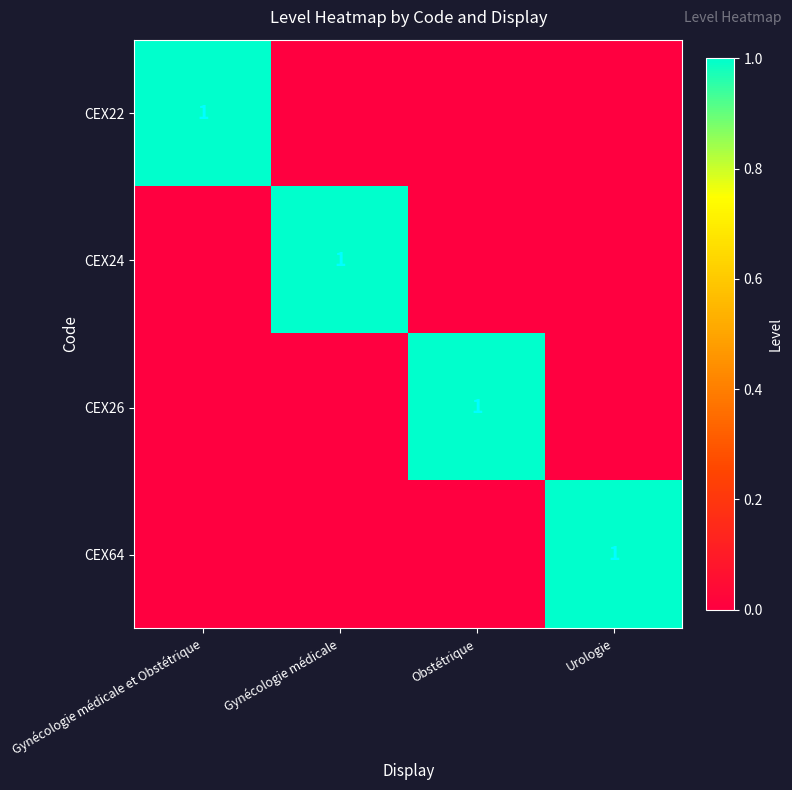

Is it true that CEX26 equals 1 at Obstétrique?

True